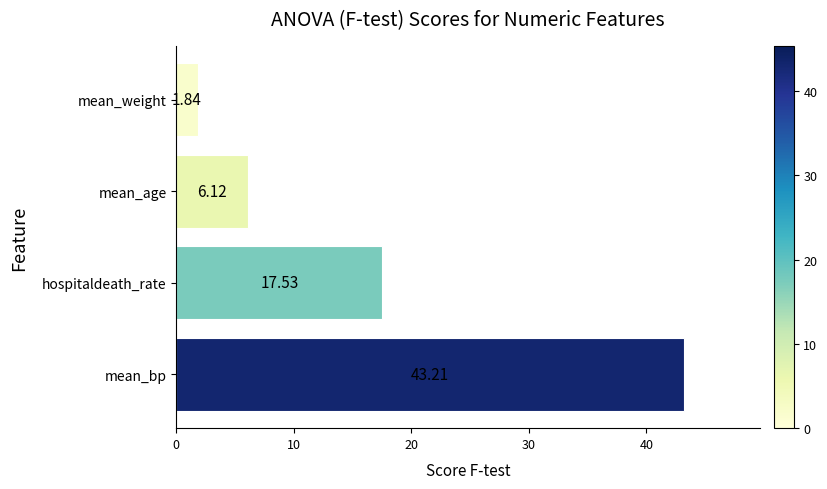

How many distinct data groups are displayed?

1